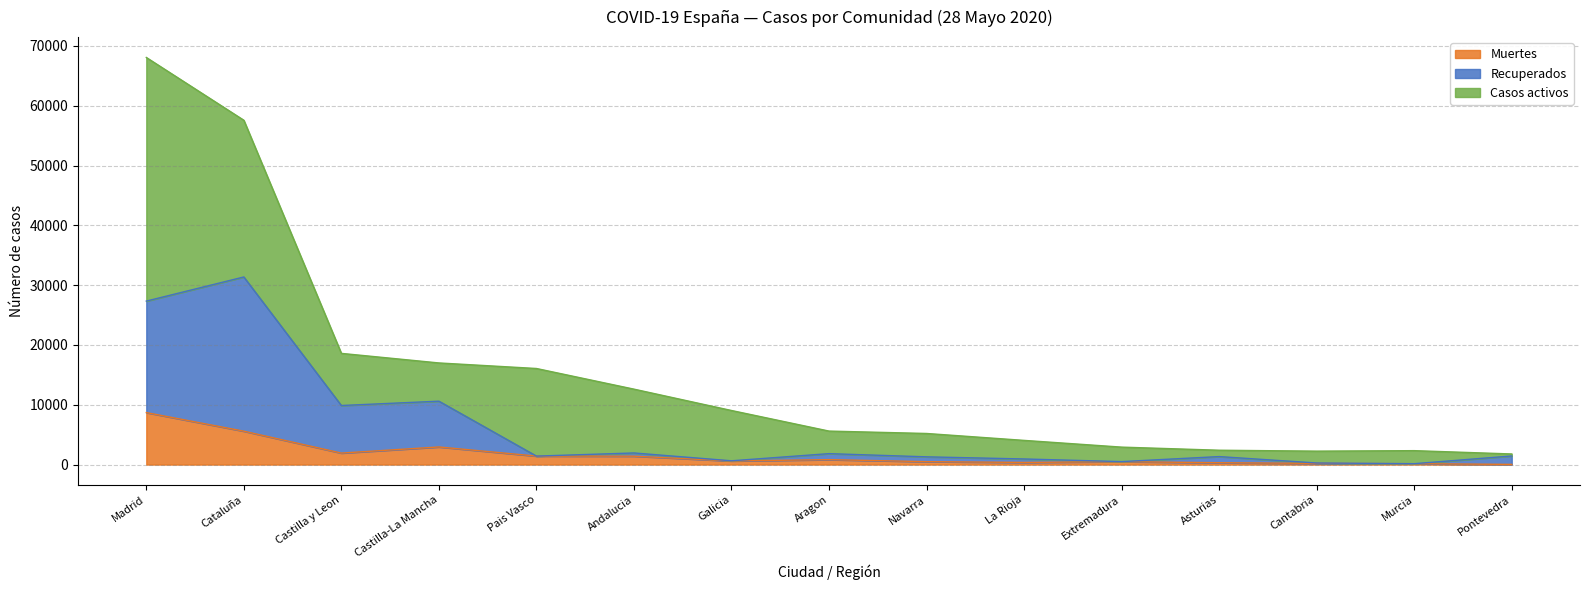

The Muertes series shows 604 at Galicia. True or false?

True